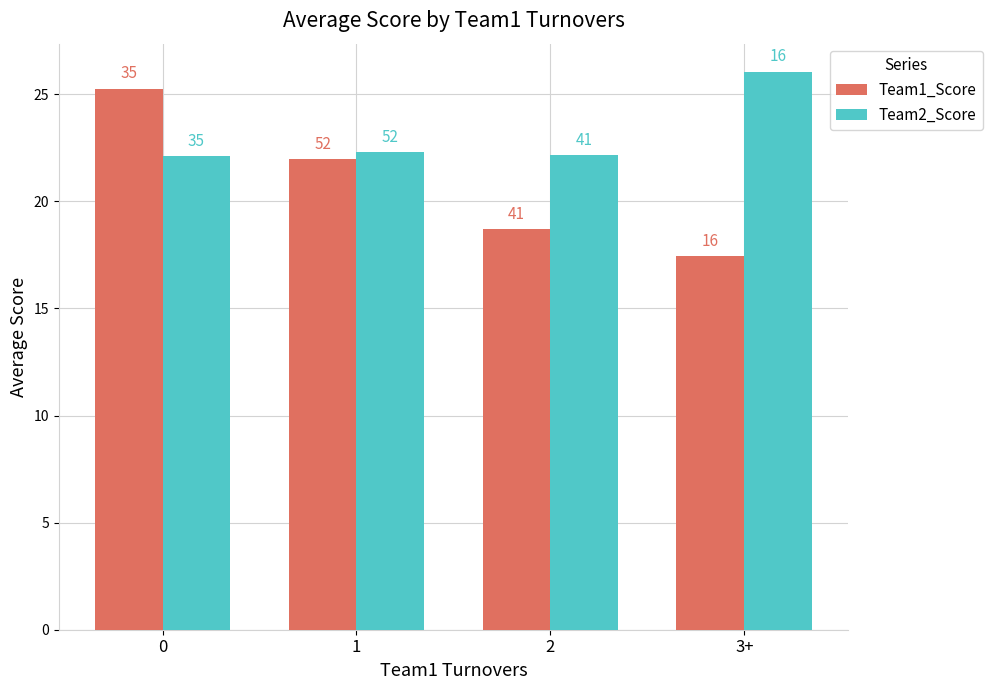

True or false: Team1_Score has a value of 39.4 at 1.

False